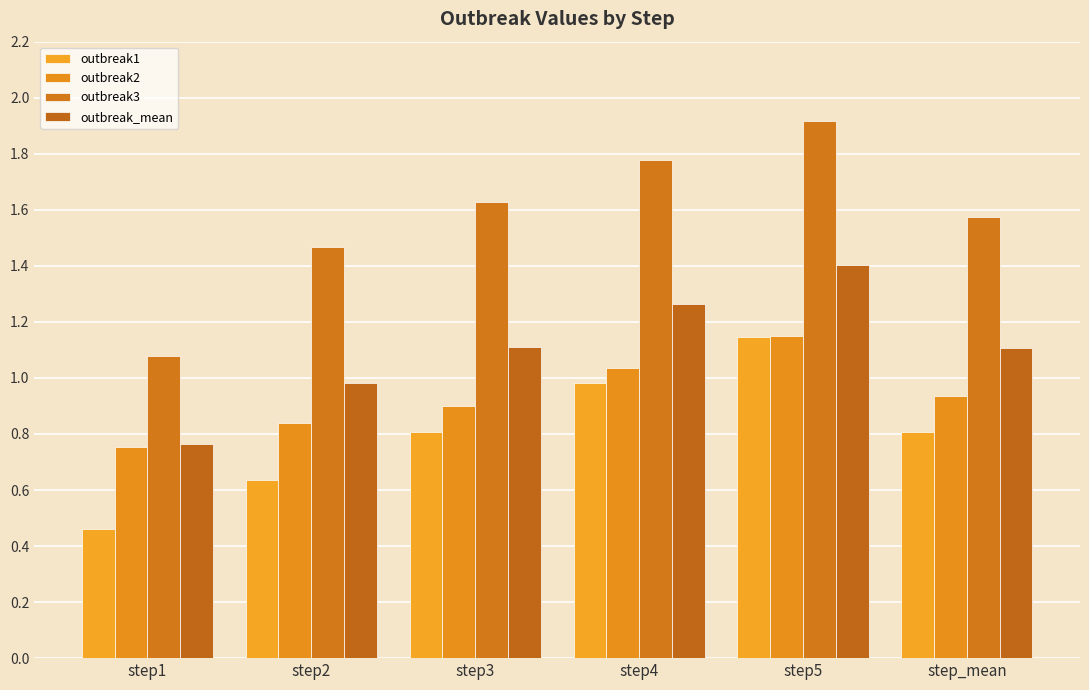

What is the total value across all series at step2?

3.9